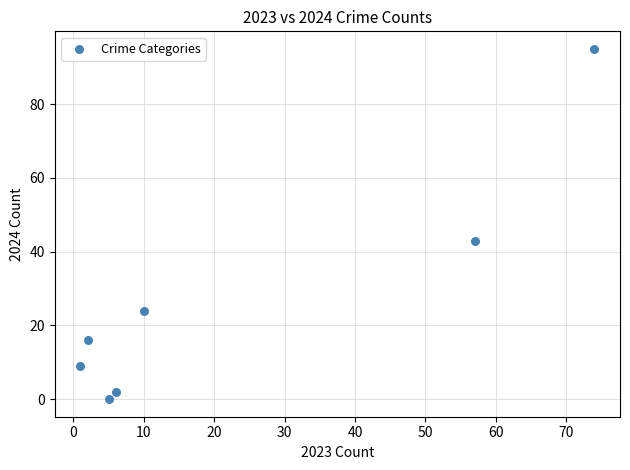

What Y value in the scatter plot is closest to 47?

43